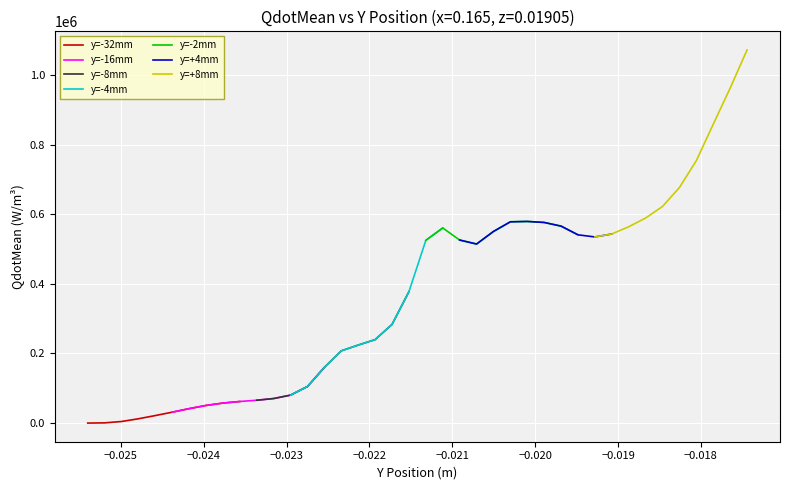

What is the value of the 10th point from the left?

61992.4